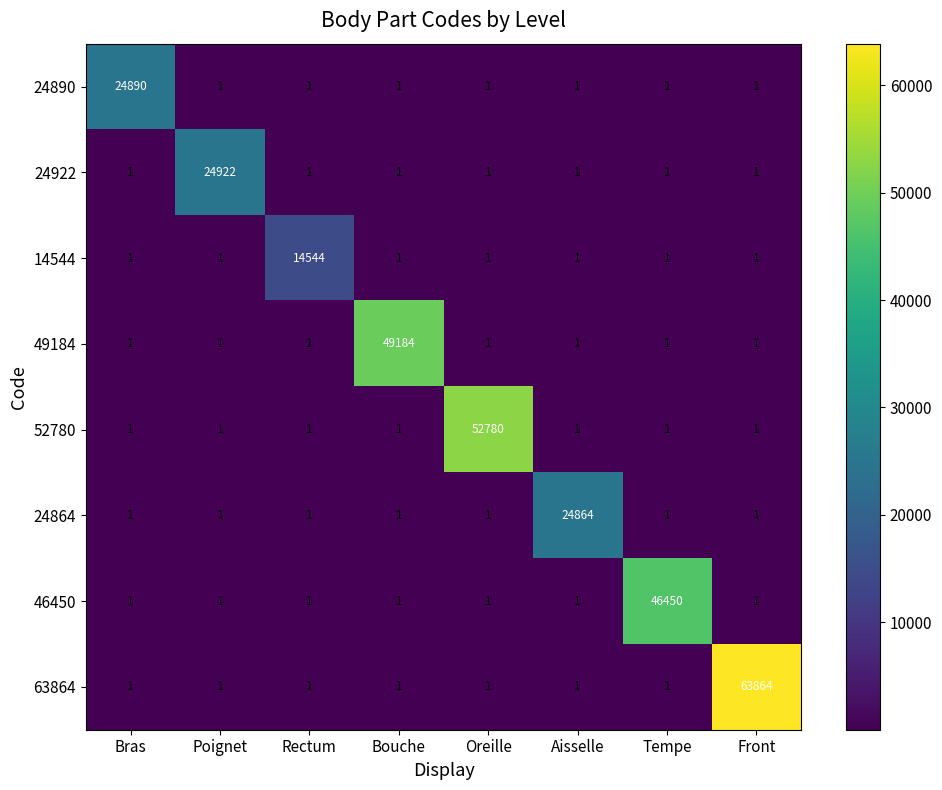

Rank the series by their maximum value, from highest to lowest.

63864, 52780, 49184, 46450, 24922, 24890, 24864, 14544